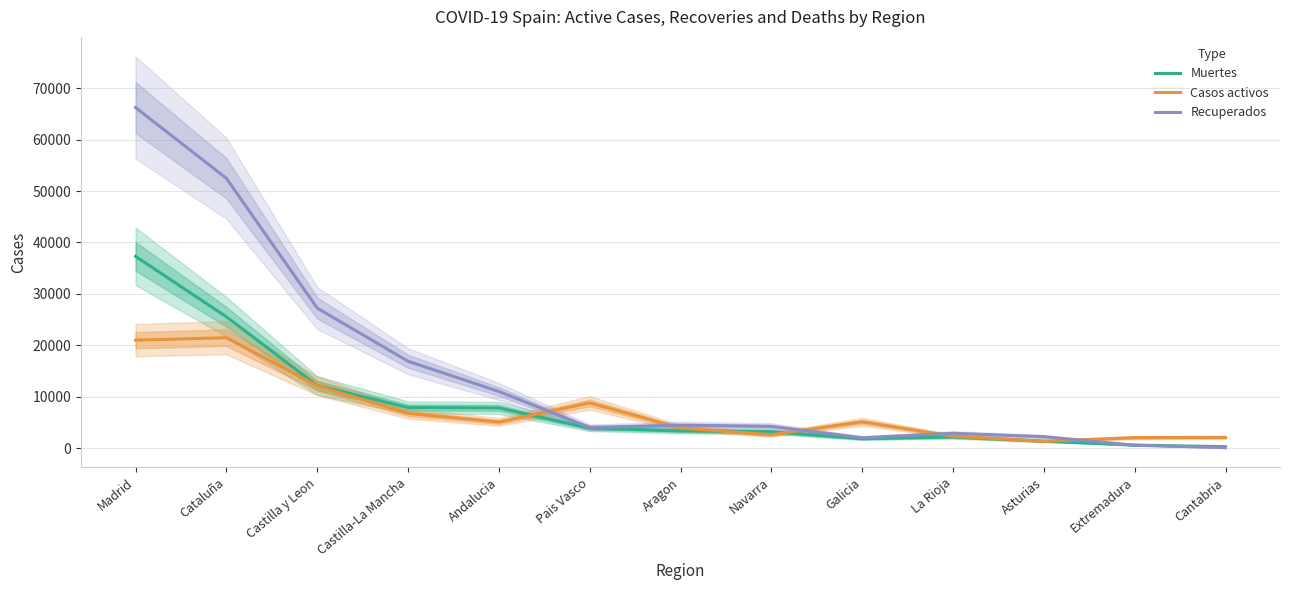

What is the value of the Muertes point at the 11th from the left?

1352.0